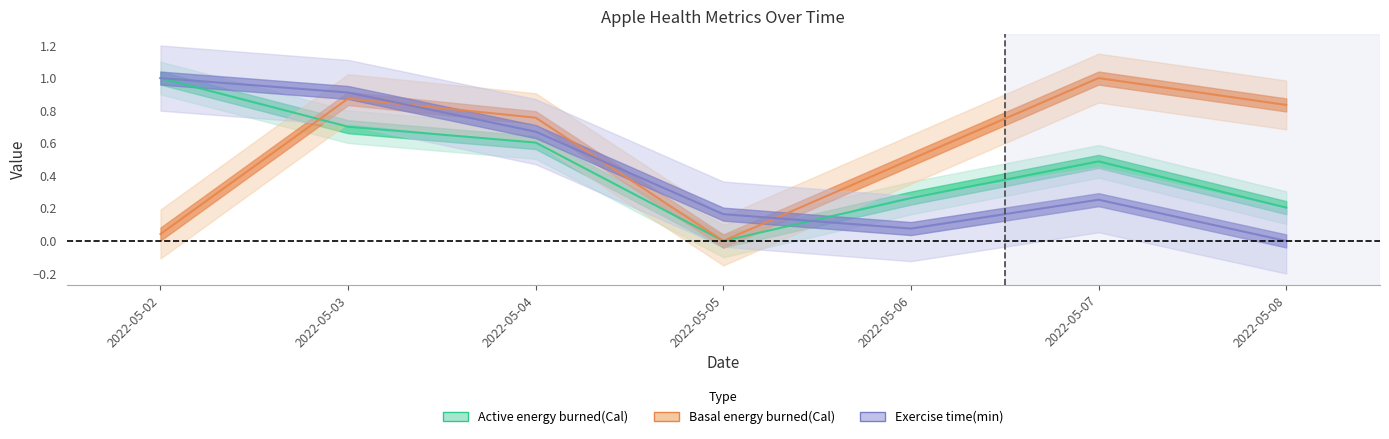

What are all the series names shown in the legend?

Active energy burned(Cal), Basal energy burned(Cal), Exercise time(min)